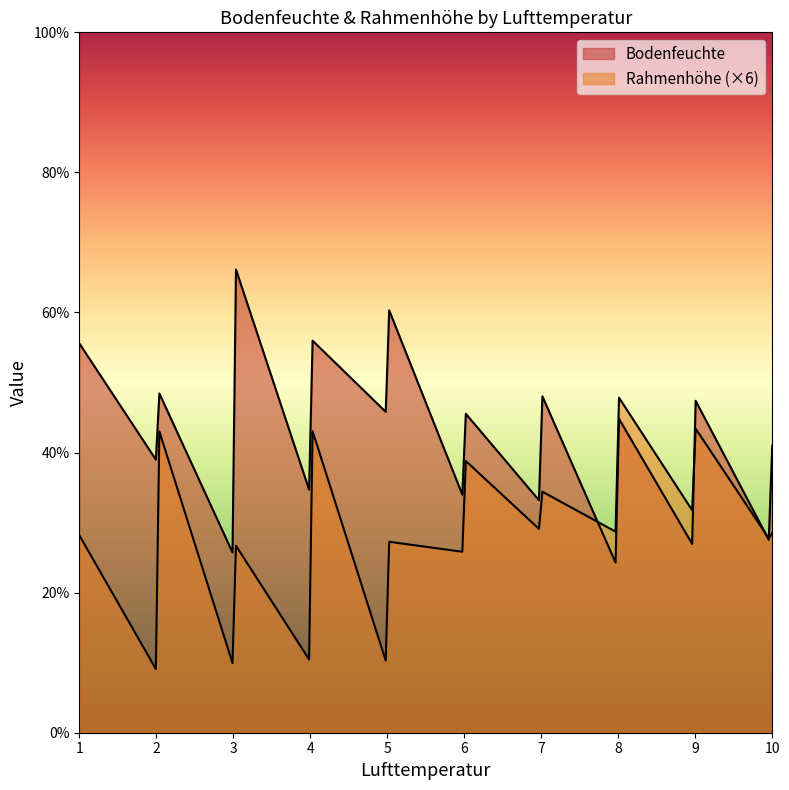

True or false: Rahmenhöhe and Bodenfeuchte intersect in this chart.

False